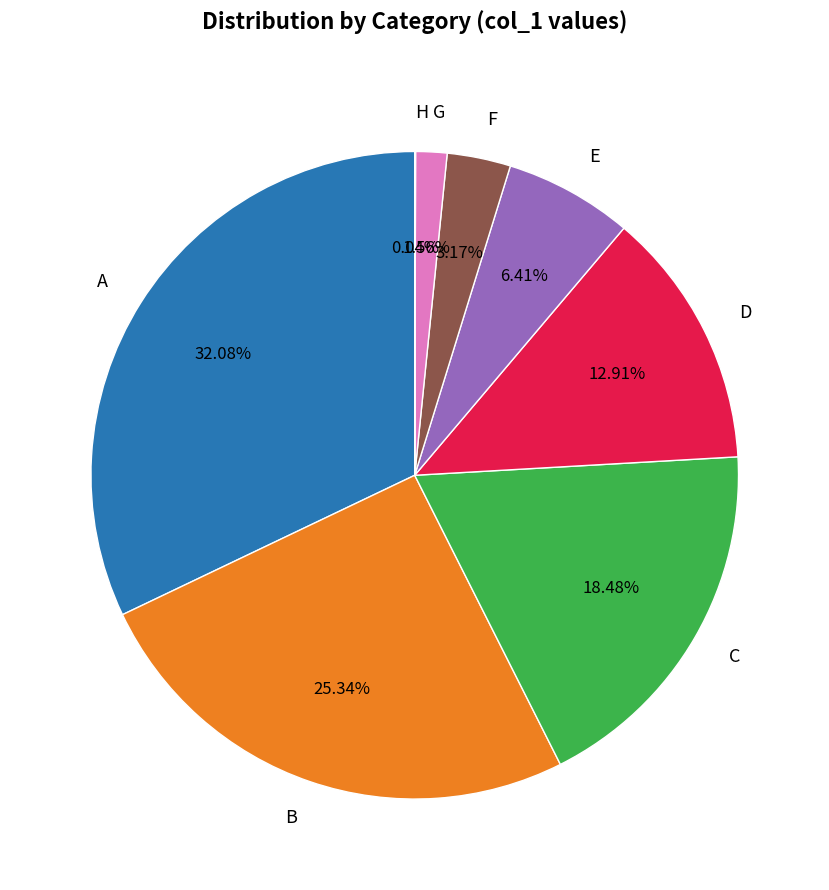

What is the ratio of the value at B to the value at E?

4.0